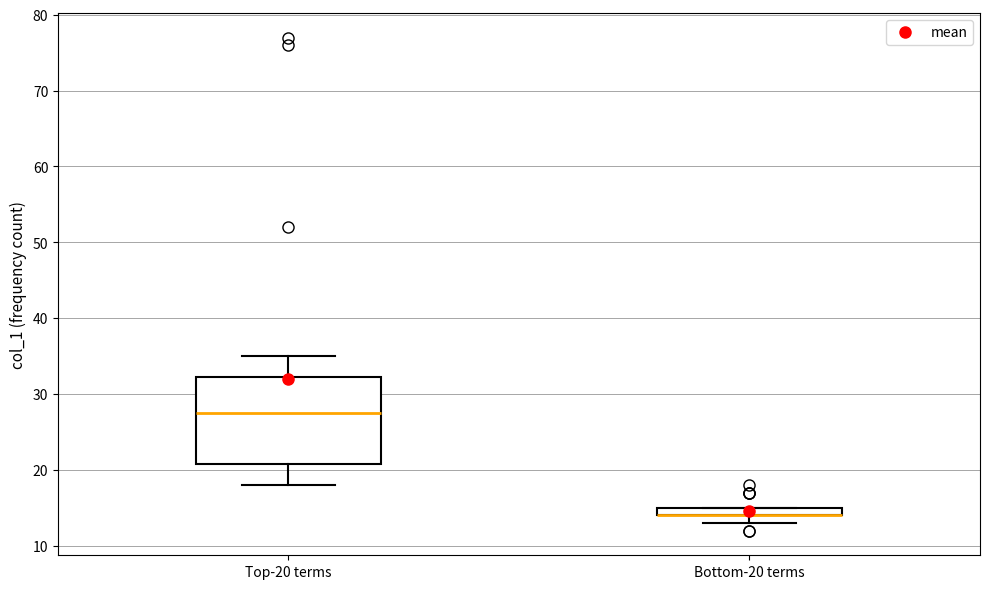

Where is the upper edge of the box for Top-20 terms on the y-axis? The values are not printed on the chart, so give them approximately, as read against the axis.

32